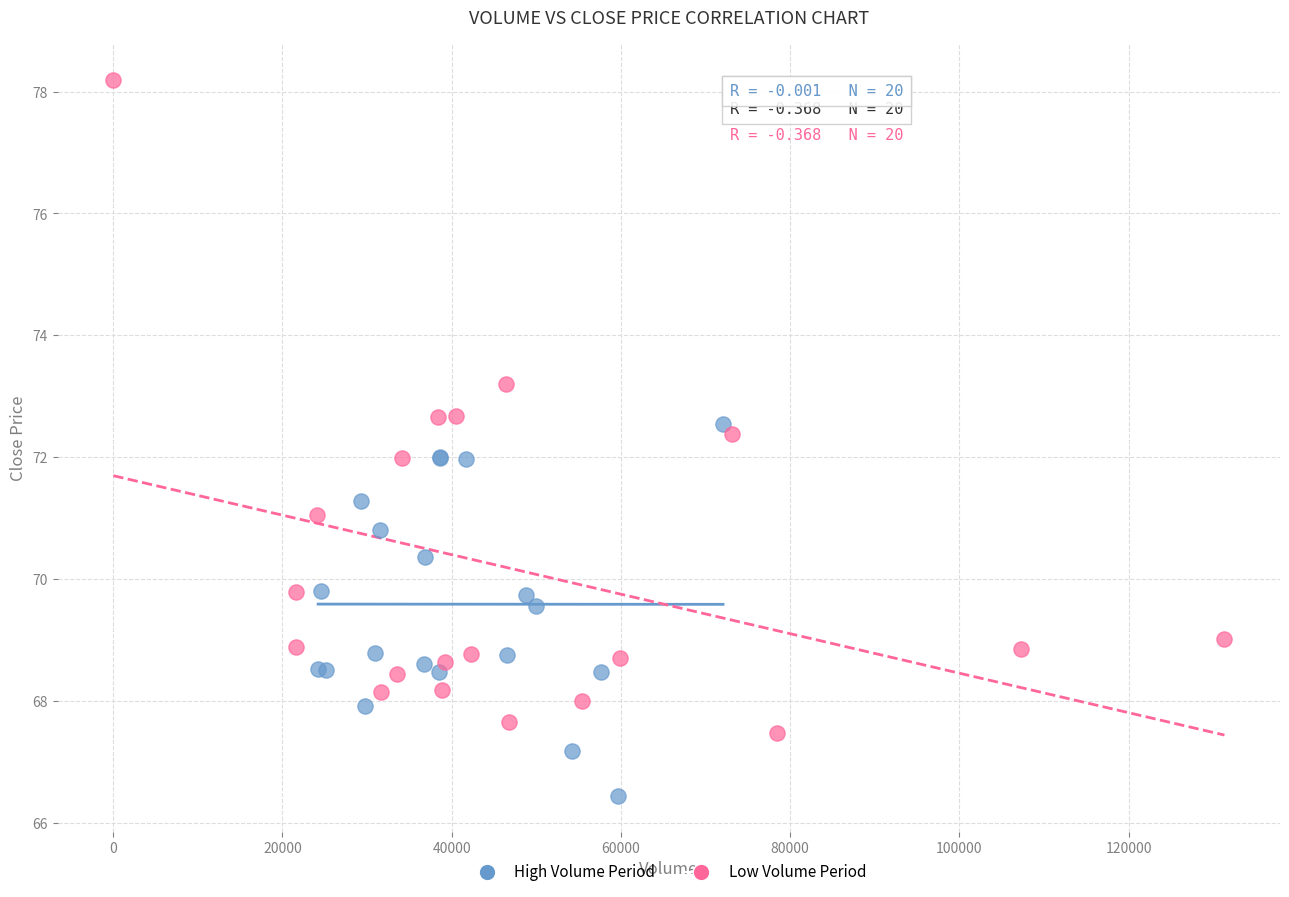

Which series reaches the maximum Y coordinate?

Low Volume Period